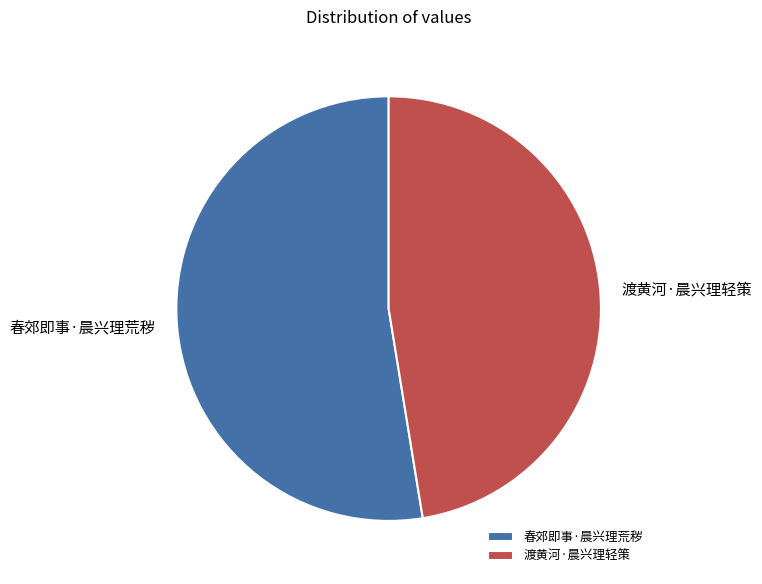

Is there any slice that represents more than half of the pie?

Yes